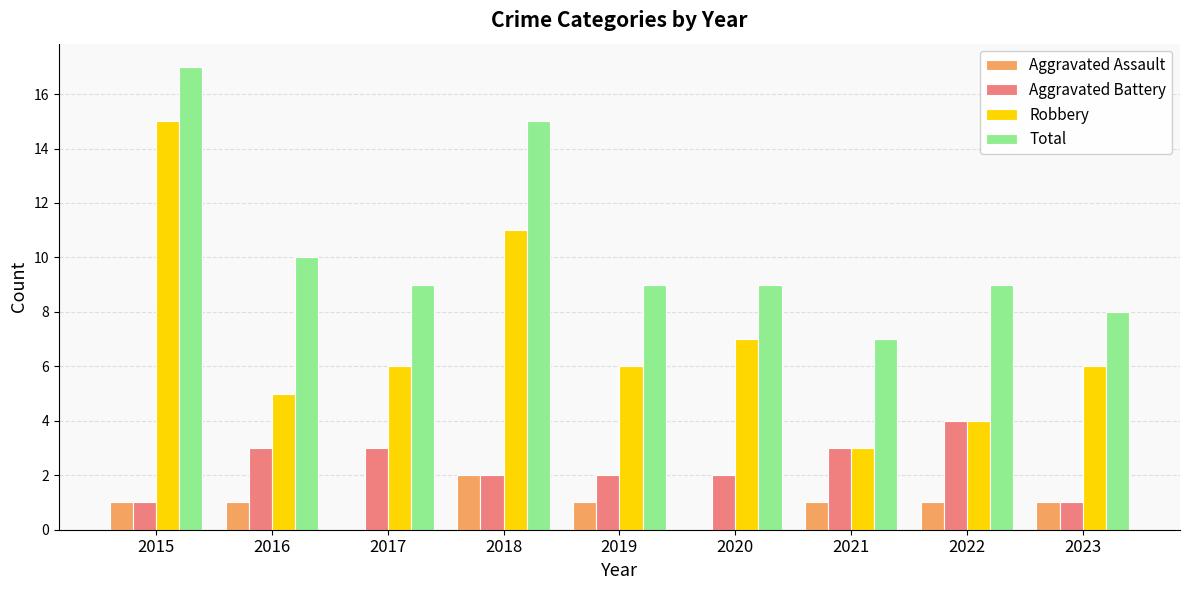

What is the total value across all series at 2019?

18